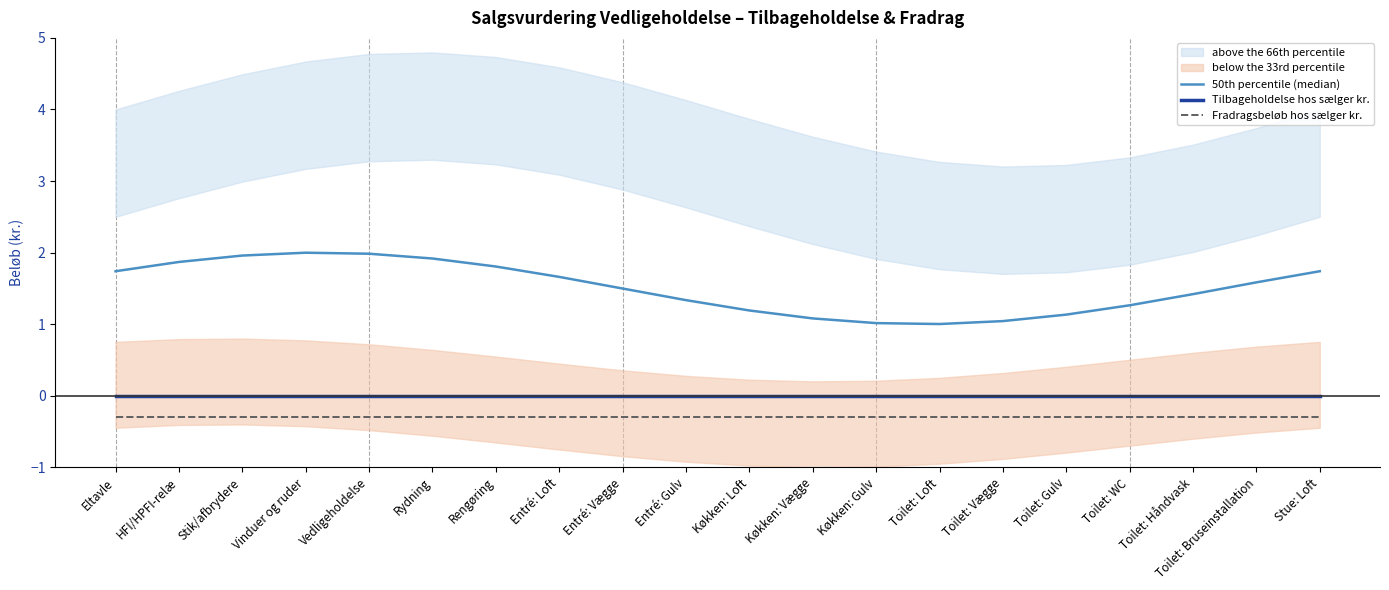

Does the chart display data point markers on the line(s)?

No